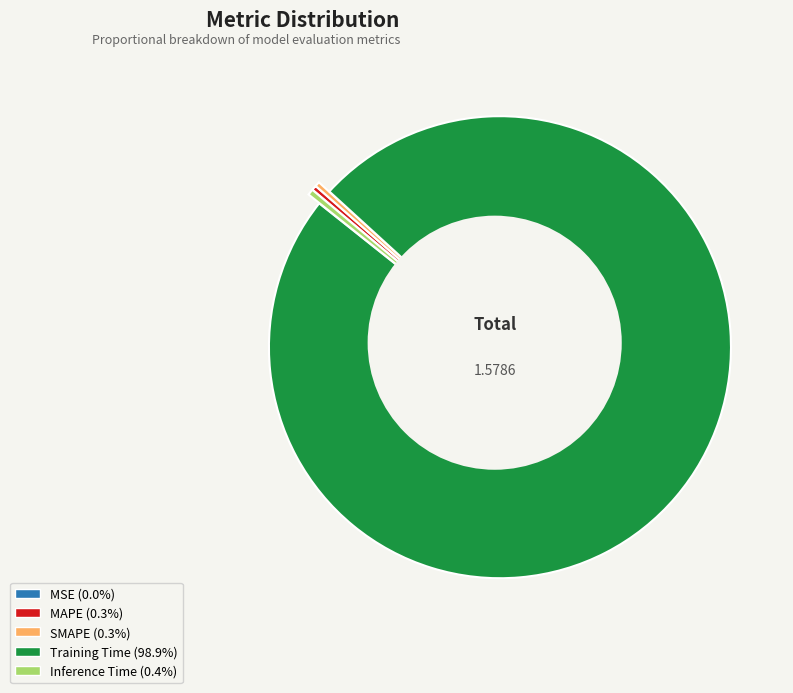

The SMAPE slice represents 1% of the pie. True or false?

False